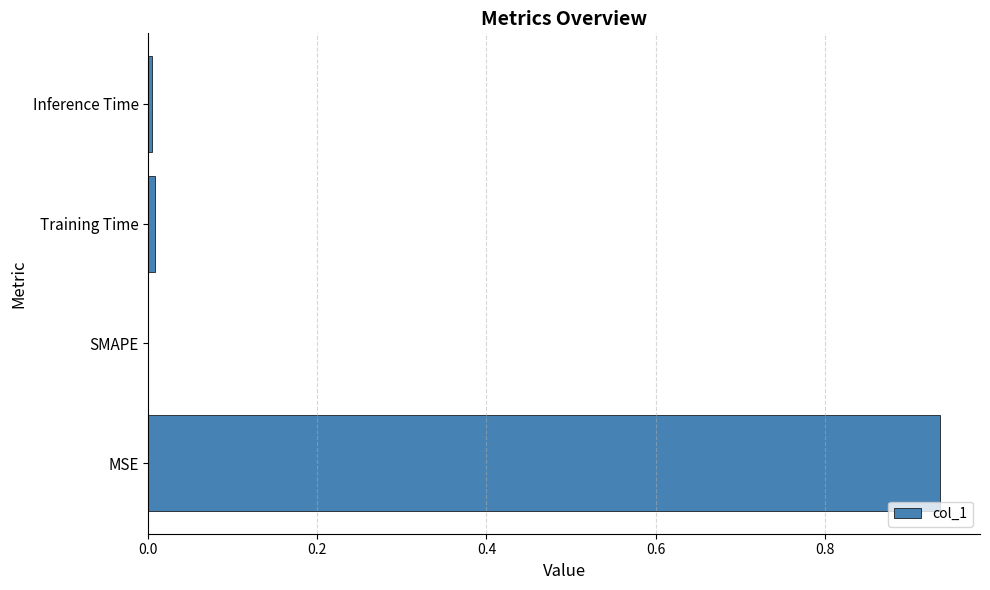

Is it true that the value at Training Time is 0.0?

True